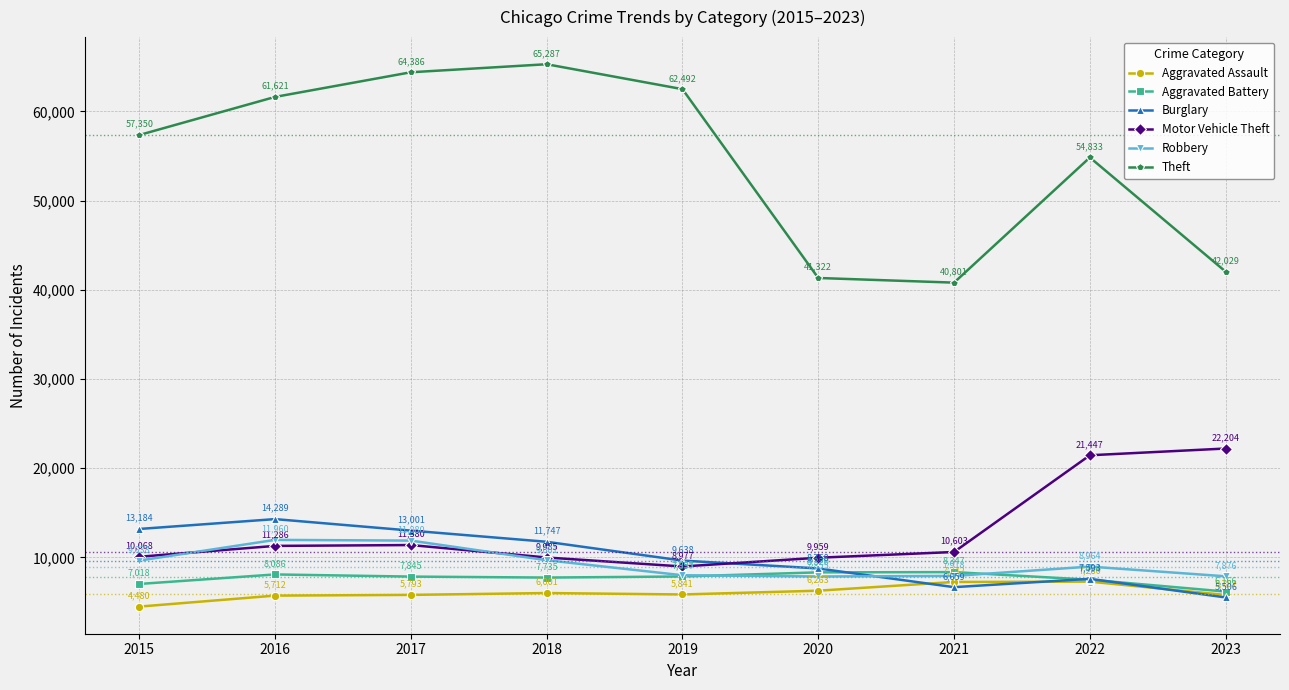

How many data points in Aggravated Battery are less than 7845?

4